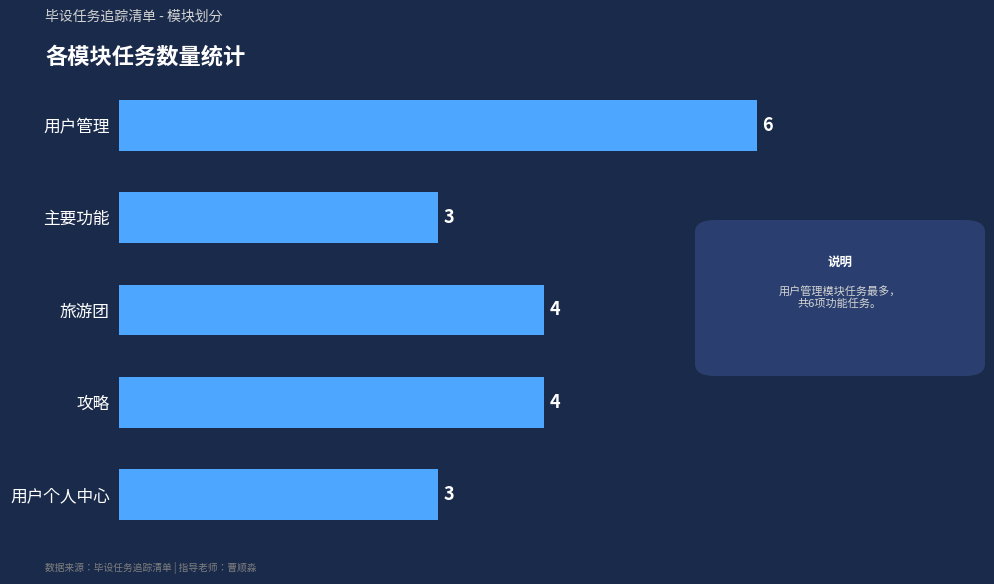

Read the value at 攻略.

4